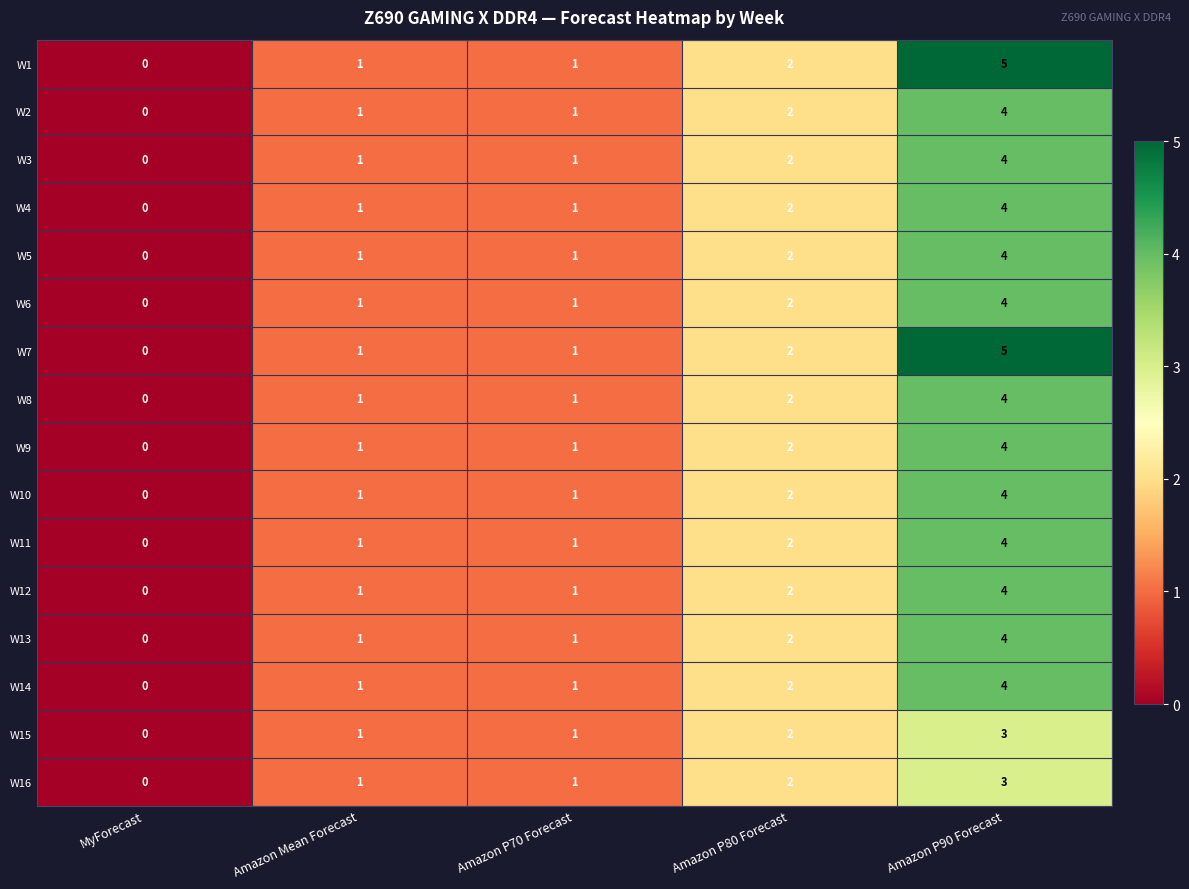

Is the value of W1 at Amazon P80 Forecast greater than the value of W5 at Amazon P90 Forecast?

No